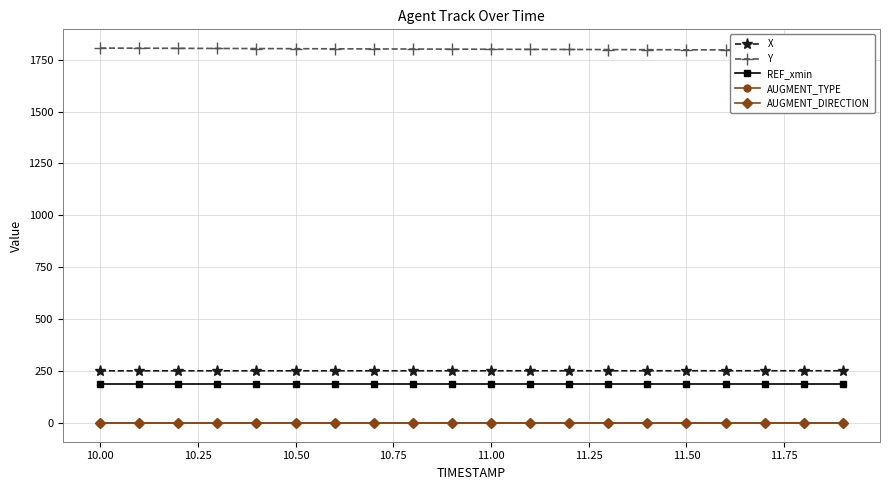

True or false: REF_xmin and AUGMENT_TYPE intersect in this chart.

False